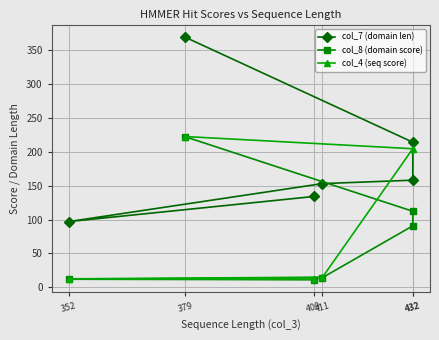

What is the difference between the maximum and minimum values in the col_4 (seq score) series?

210.6